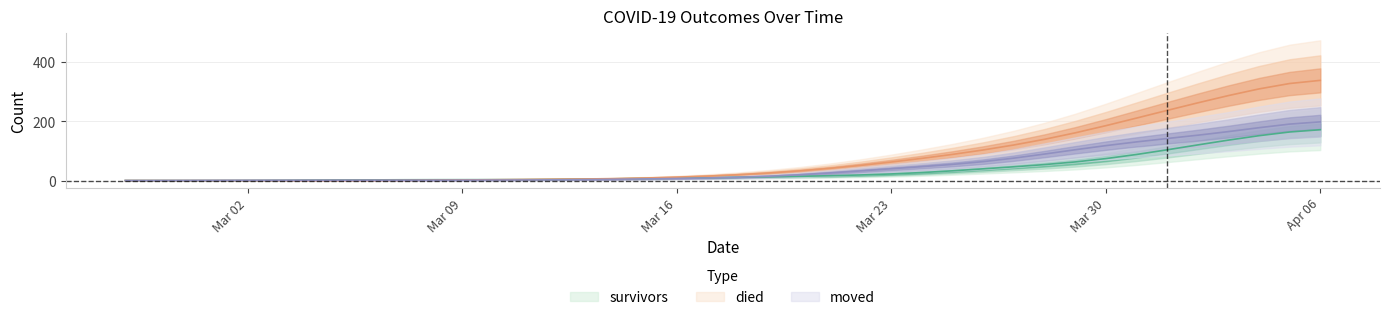

True or false: survivors has a value of 0.0 at 2020-02-27.

False